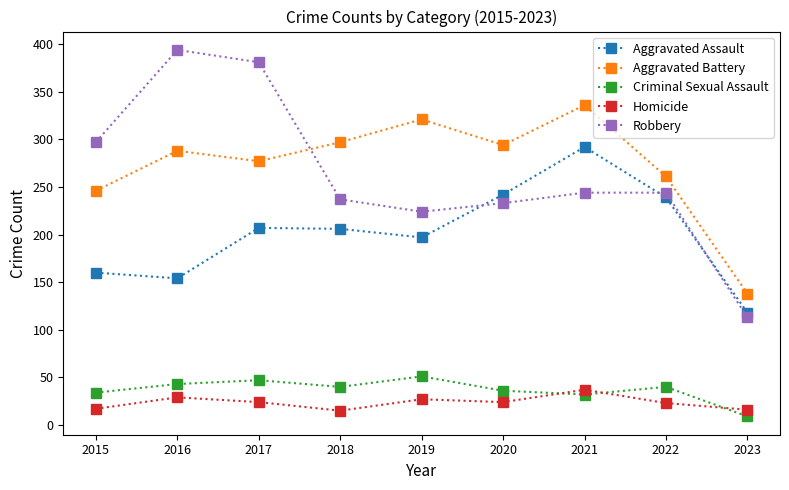

What is the spread (max minus min) of values at 2016?

365